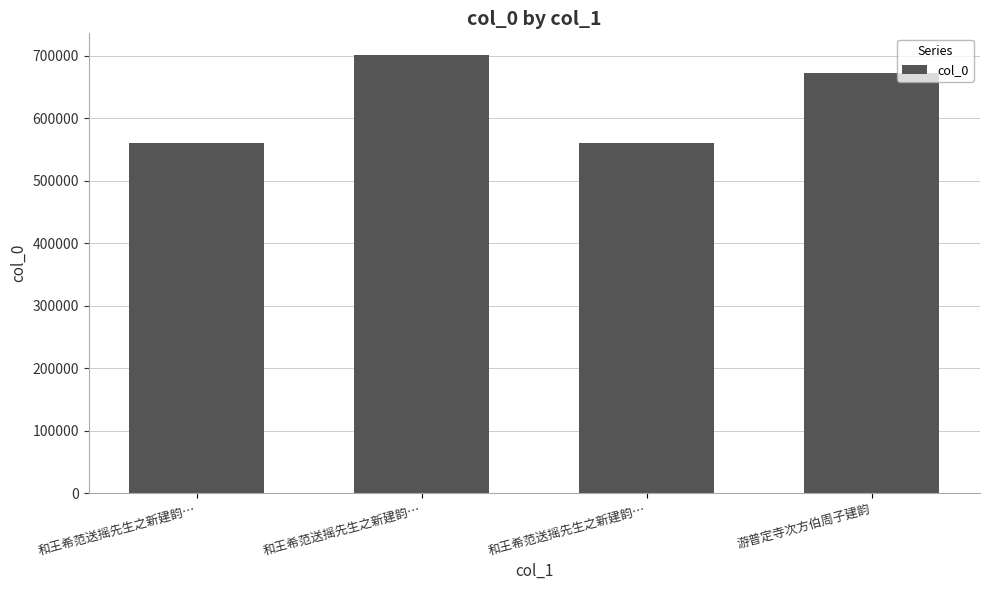

What is the value of the 4th bar from the left?

672075